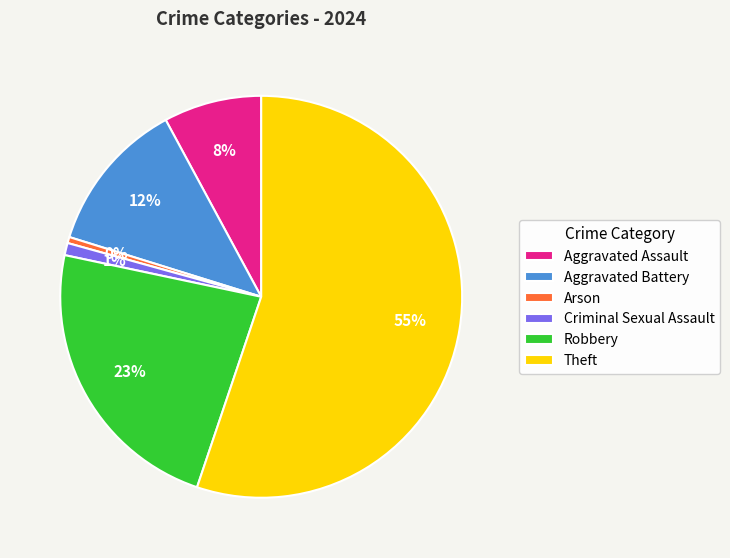

Approximately how many times larger is the value at Robbery compared to Aggravated Assault?

2.9